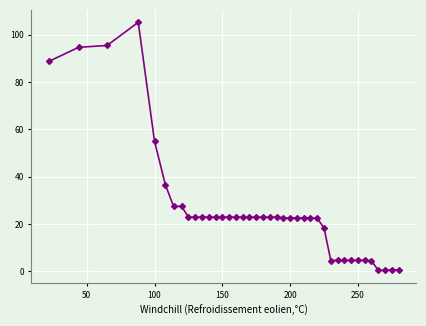

True or false: there are more than 1 points higher than both neighbors.

True